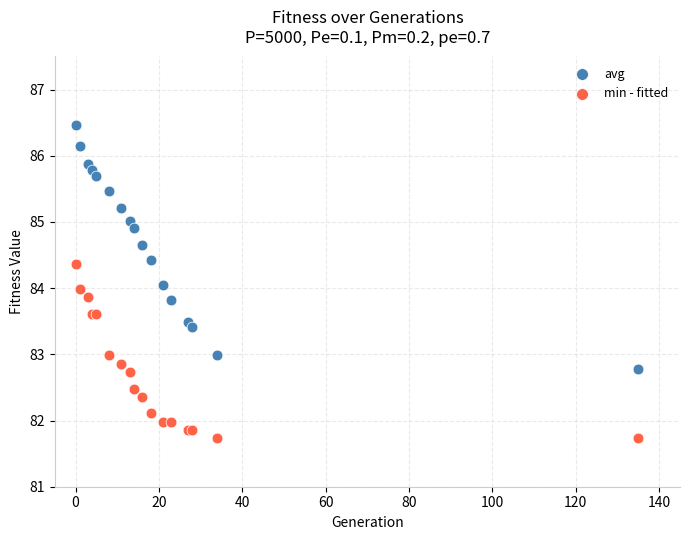

Which series has the widest spread of Y values?

avg